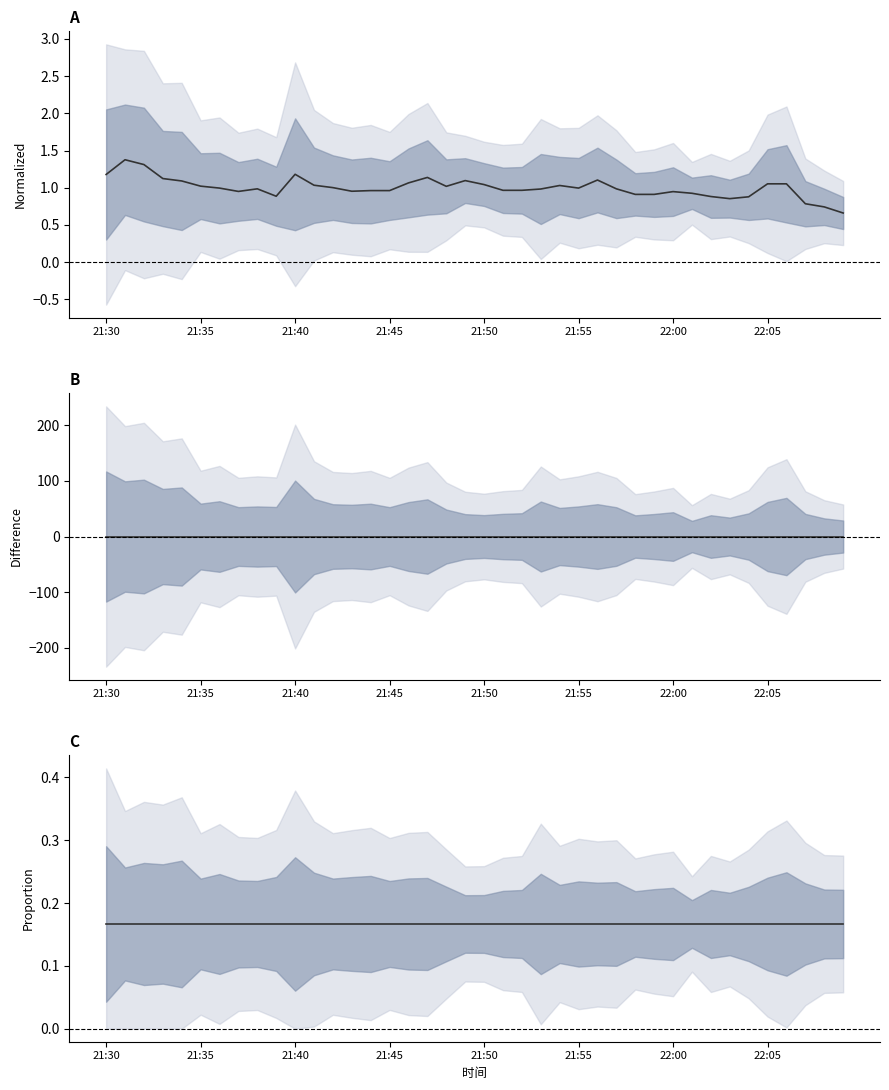

How many distinct data groups are displayed?

3